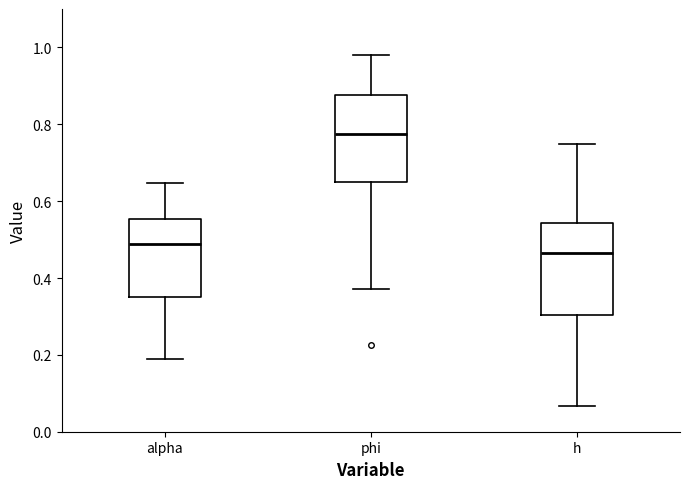

Reading left to right, transcribe this box plot: for each box, give where its median line is, the range the box spans, and where its two whiskers end, as read against the y-axis. The values are not printed on the chart, so give them approximately, as read against the axis.

alpha: median 0.48, box 0.36 to 0.56, whiskers 0.20 to 0.64
phi: median 0.78, box 0.66 to 0.88, whiskers 0.38 to 0.98
h: median 0.46, box 0.30 to 0.54, whiskers 0.06 to 0.74